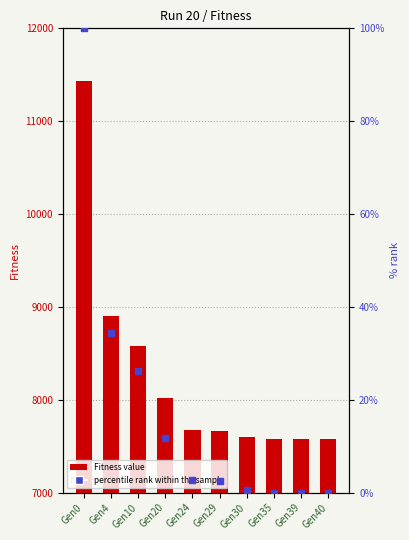

Is the value of percentile rank within the sample at Gen35 greater than the value of Fitness value at Gen29?

No